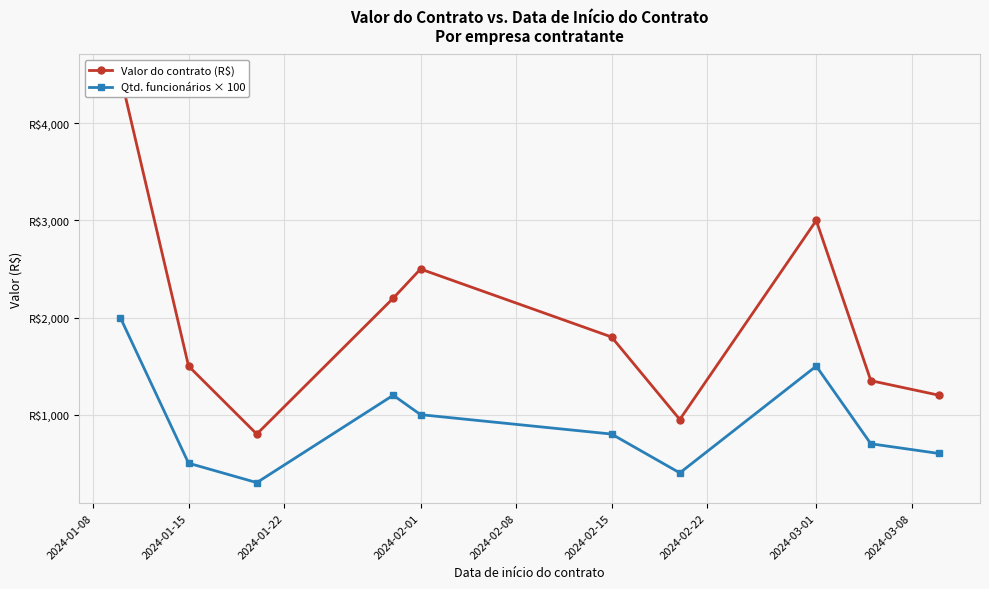

Where is the first local minimum for Qtd. funcionários × 100?

2024-01-22